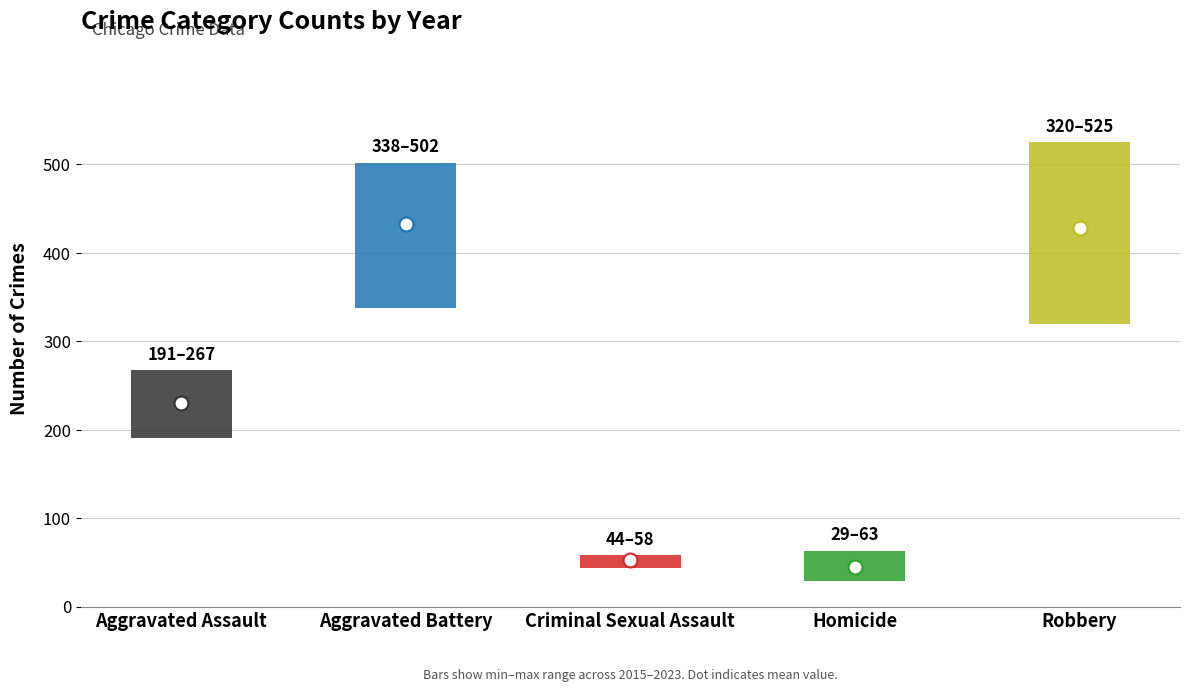

Is the value of Homicide at Aggravated Battery greater than the value of Aggravated Battery at Homicide?

No